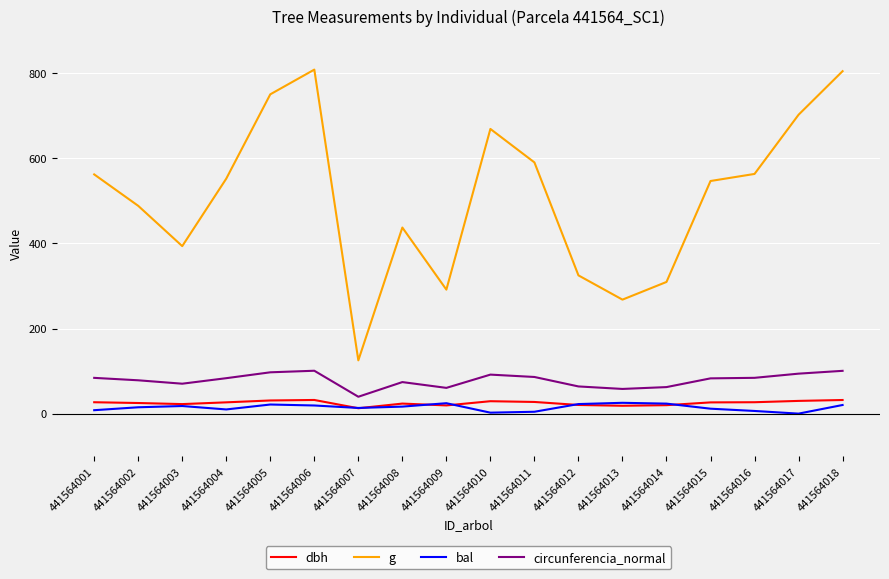

What is the greatest value displayed?

808.8